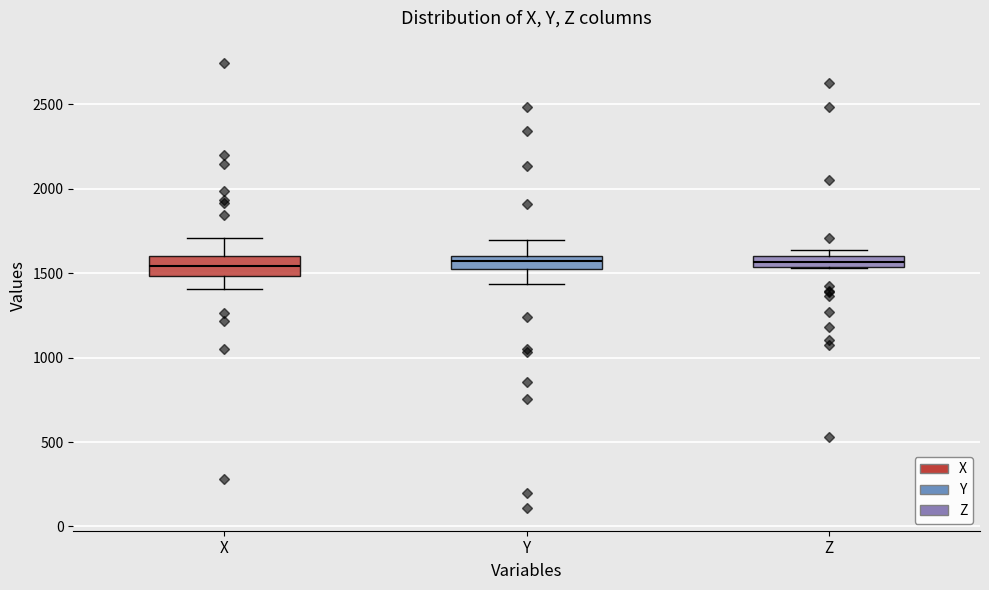

Where does the lower whisker of the box for Y end on the y-axis? The values are not printed on the chart, so give them approximately, as read against the axis.

1450